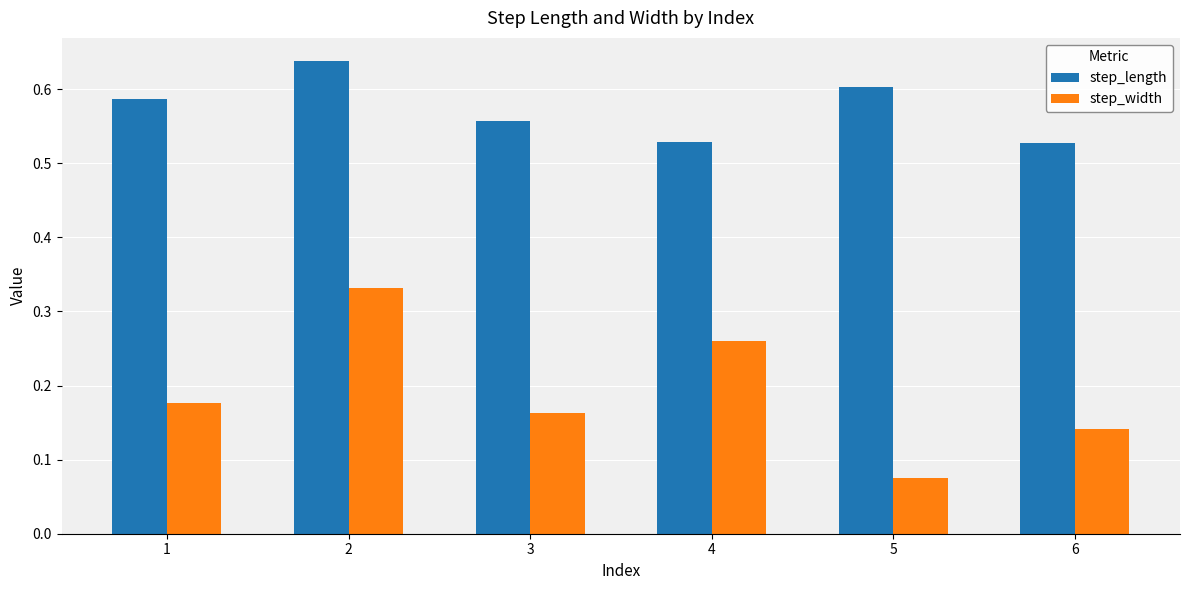

Which series changed the most between 4 and 5?

step_width